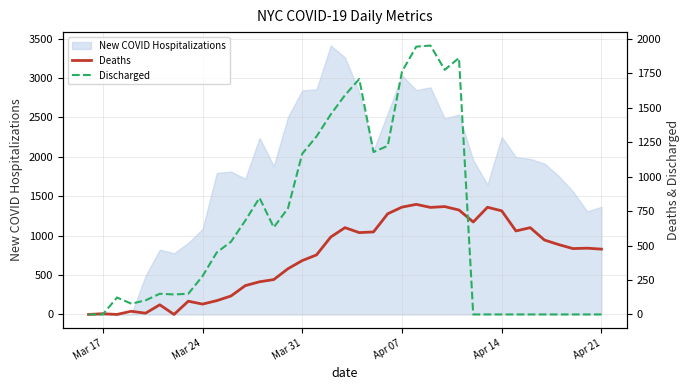

True or false: Deaths has a value of 373 at 13.

False